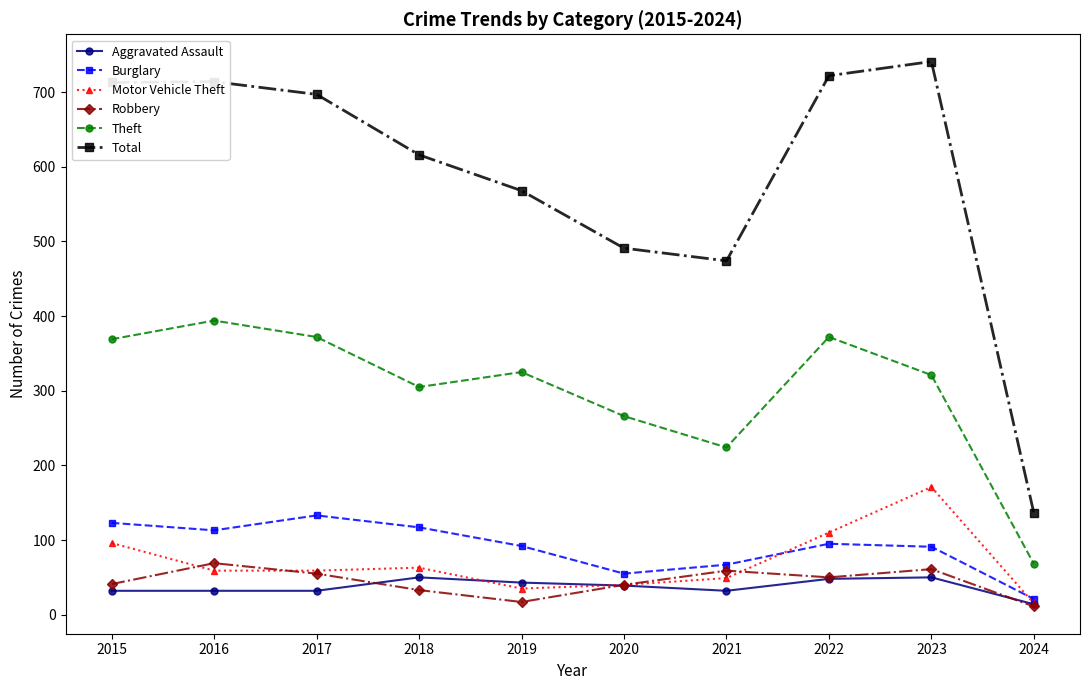

True or false: Theft and Robbery intersect in this chart.

False